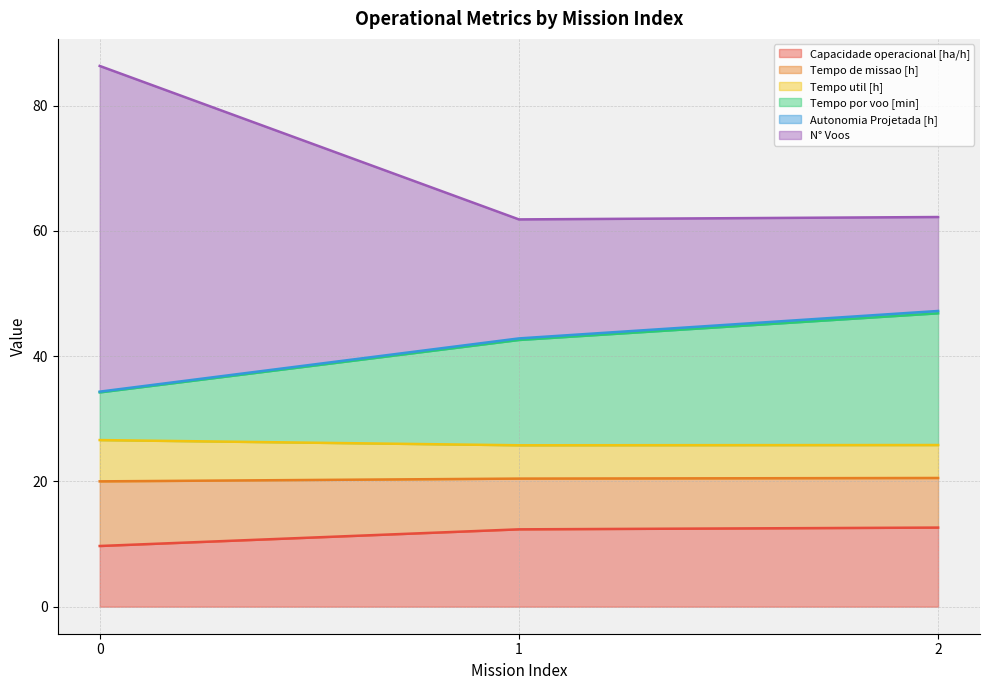

The value of Tempo por voo [min] at 0 is 59.9. True or false?

False